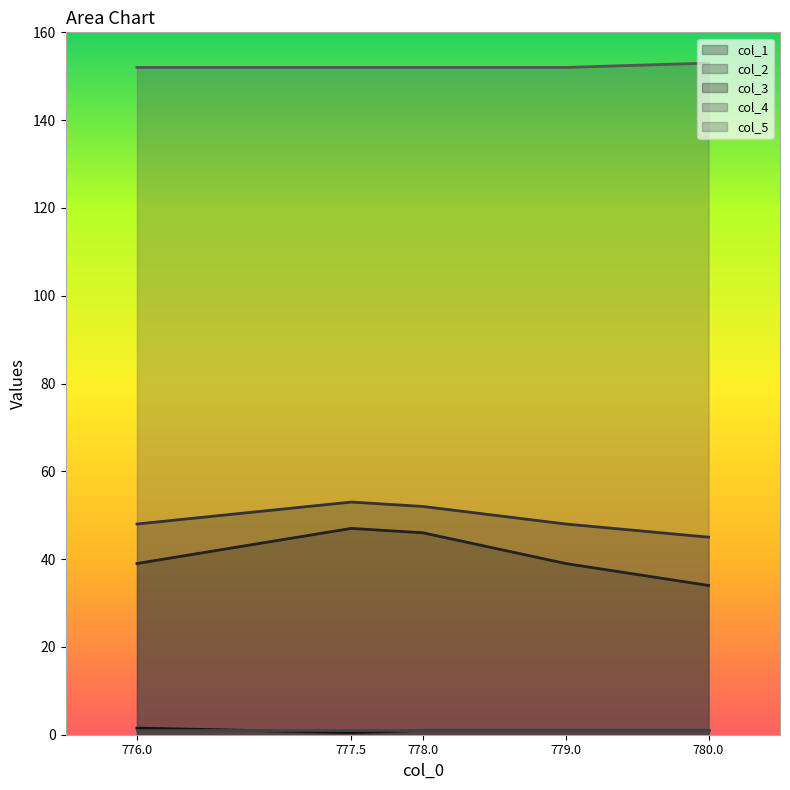

At how many categories does at least one series exceed 84?

5